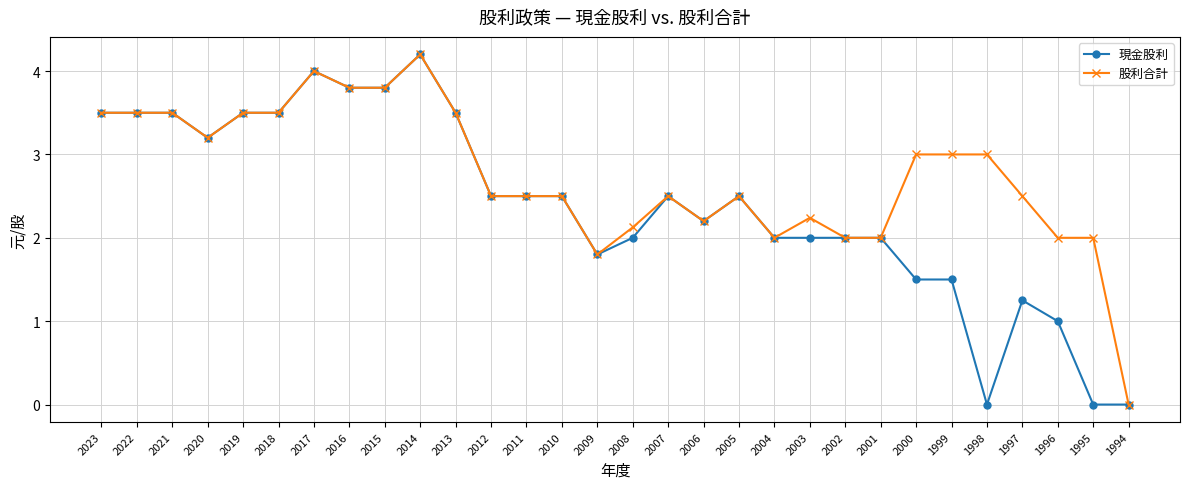

True or false: 股利合計 has a value of 0.9 at 2003.

False